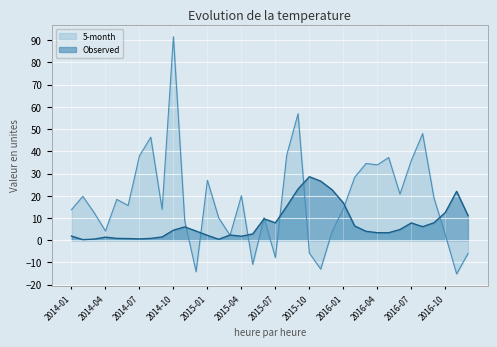

How many data points in Observed are less than 4?

17